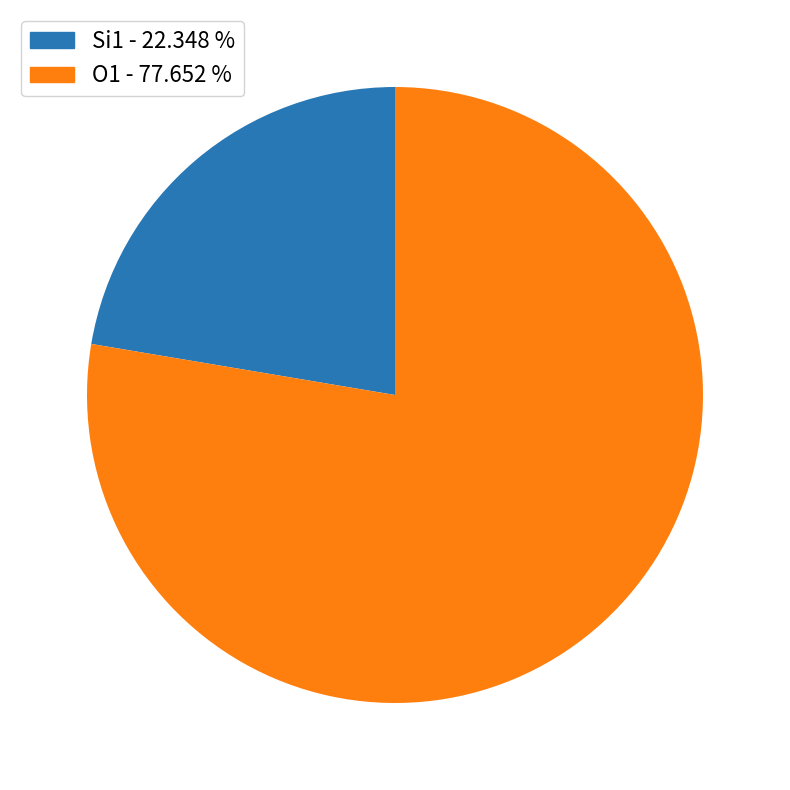

Does any single category account for the majority?

Yes